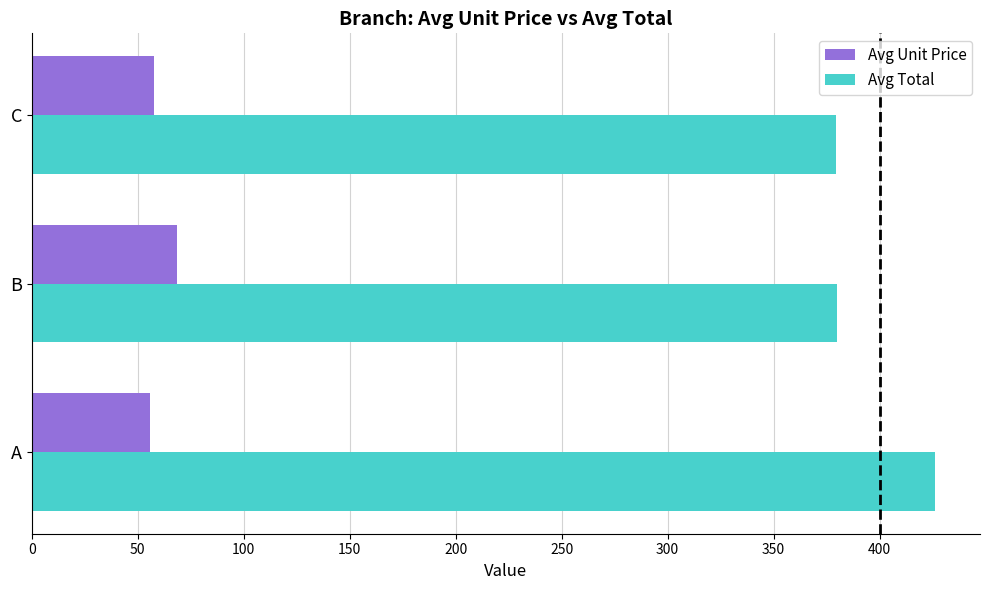

Which series has the largest total across all categories?

Avg Total